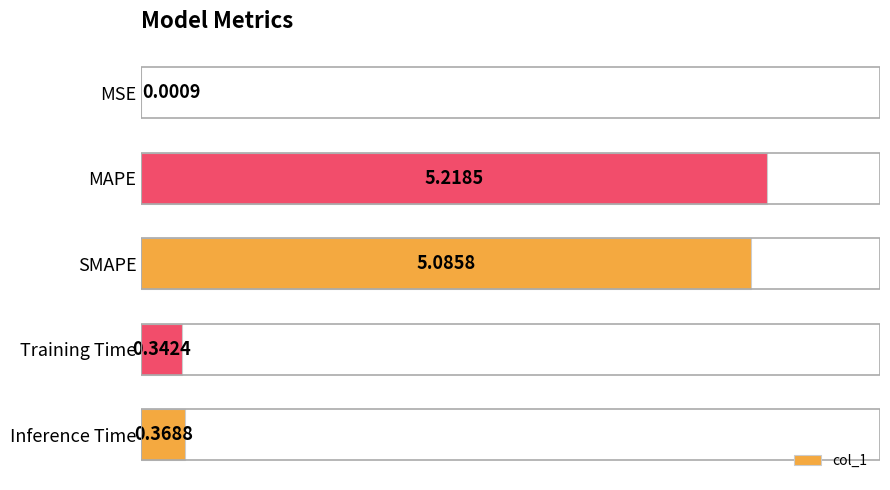

What is the sum of the values at MAPE and Training Time?

5.6